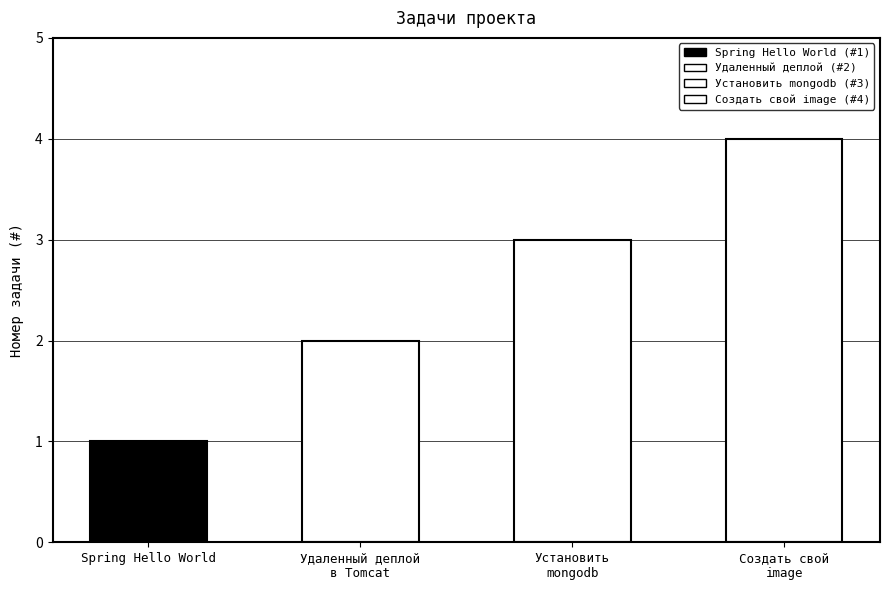

What is the label of the 2nd bar from the right?

Установить mongodb